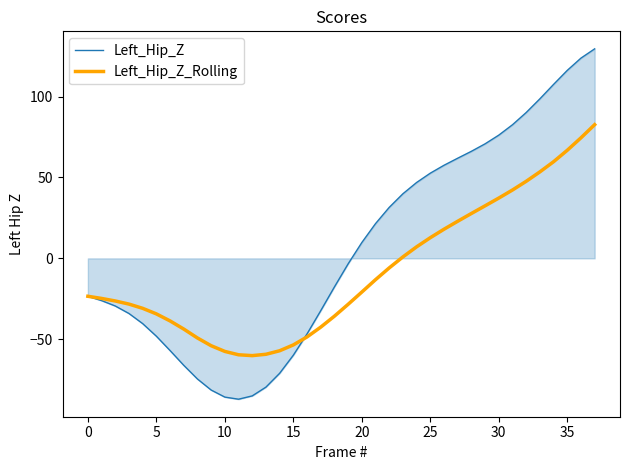

How many negative values does the Left_Hip_Z series have?

20